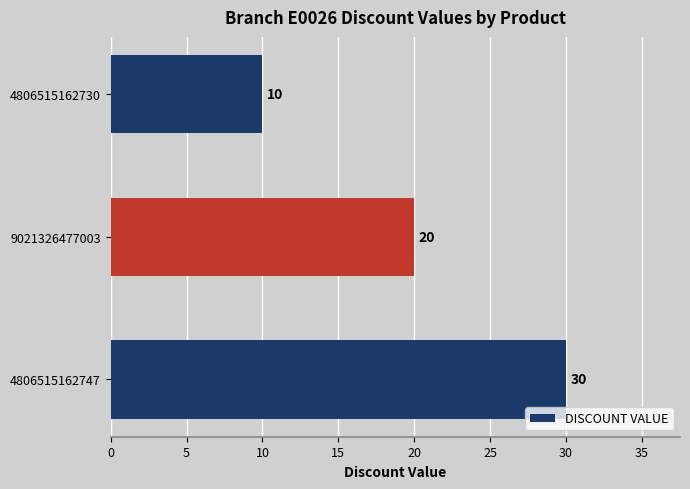

True or false: the data shows 20 at 9021326477003.

True